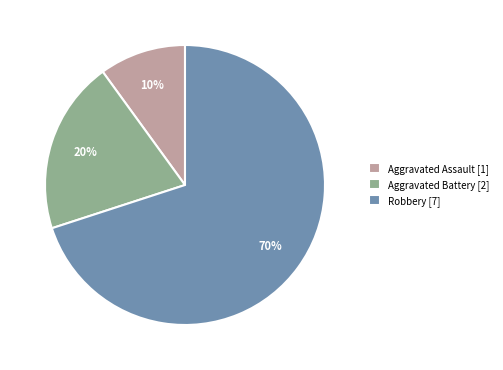

Which has a higher value, Aggravated Assault [1] or Aggravated Battery [2]?

Aggravated Battery [2]